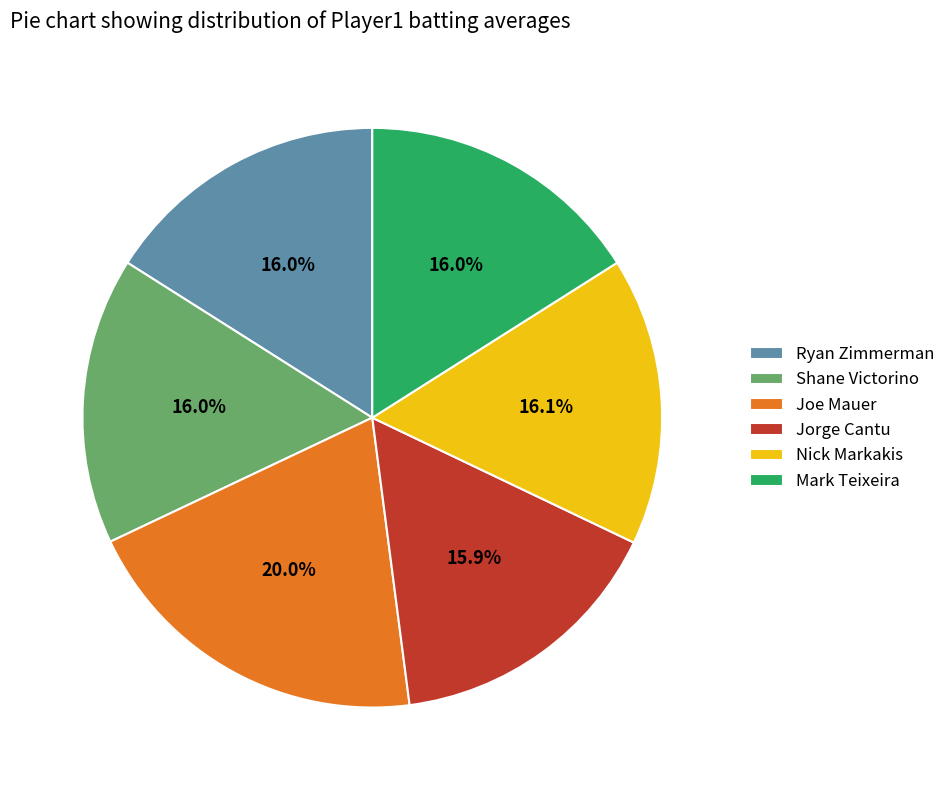

Which slice is the largest?

Joe Mauer